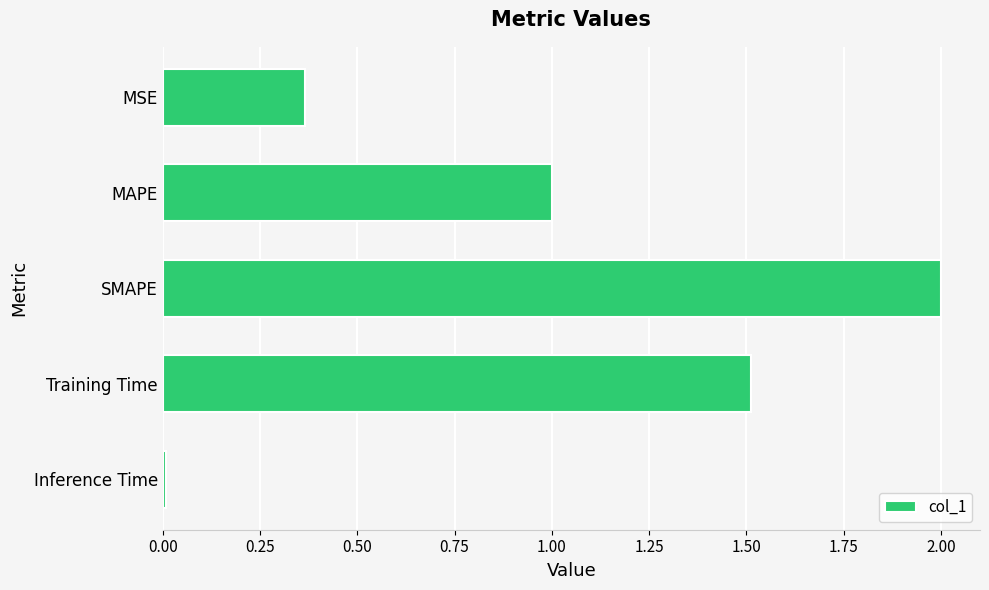

The chart shows a value of 1.0 at MAPE. True or false?

True